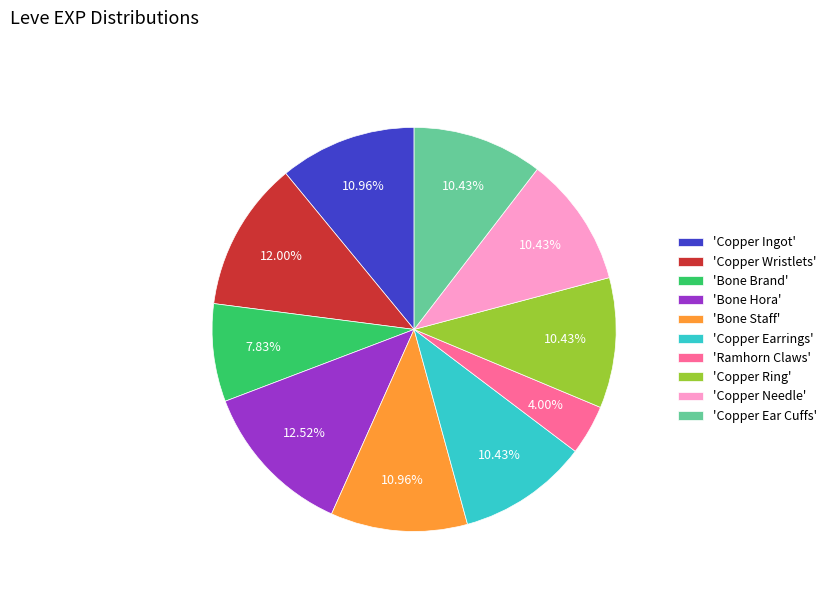

Approximately how many times larger is the value at 'Ramhorn Claws' compared to 'Copper Ear Cuffs'?

0.4